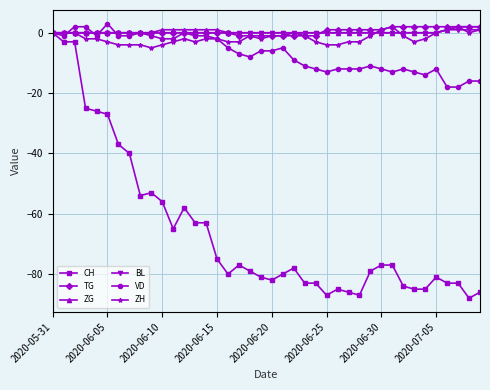

What is the smallest value displayed?

-88